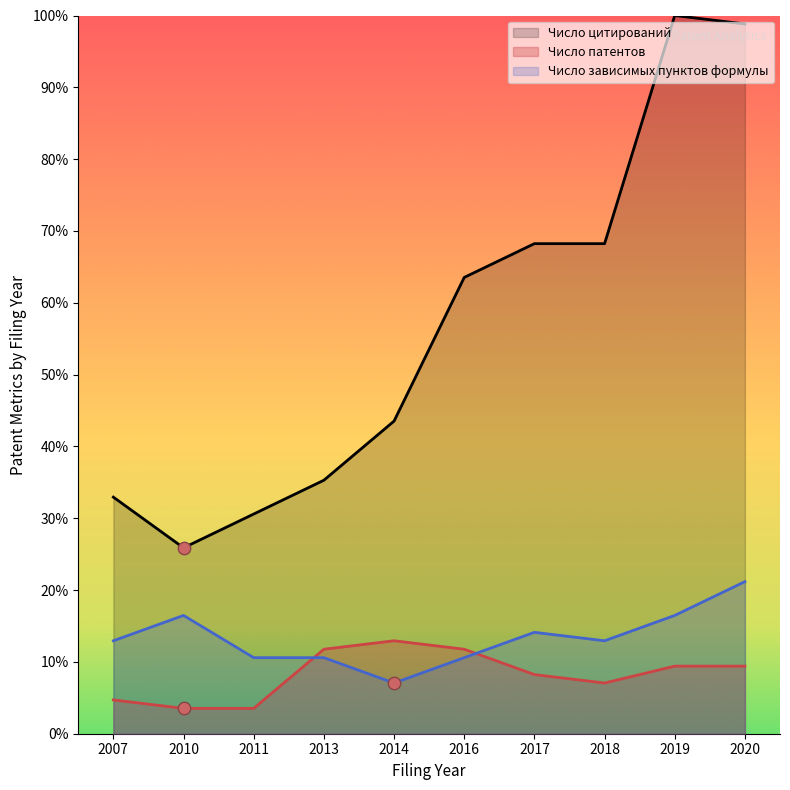

Is the value of Число патентов at 2014 greater than the value of Число зависимых пунктов формулы at 2016?

Yes